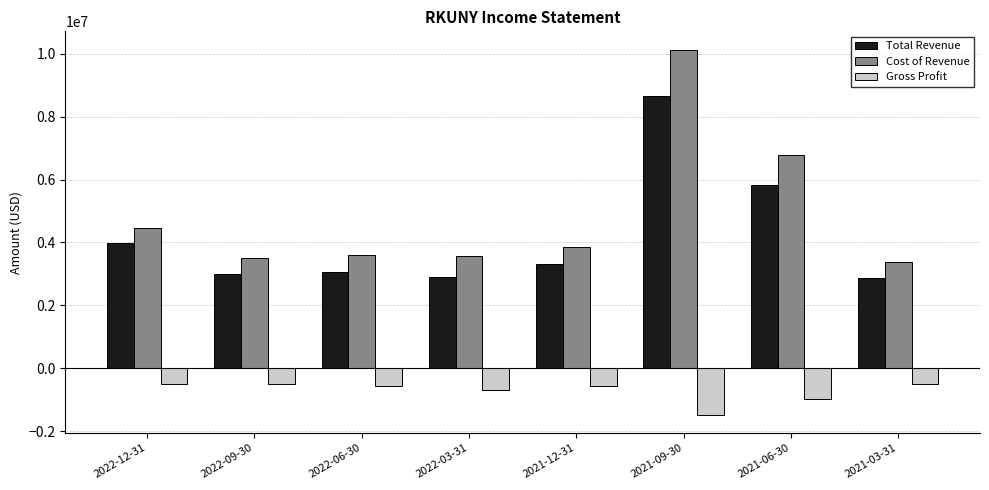

Does the chart contain stacked bars?

No